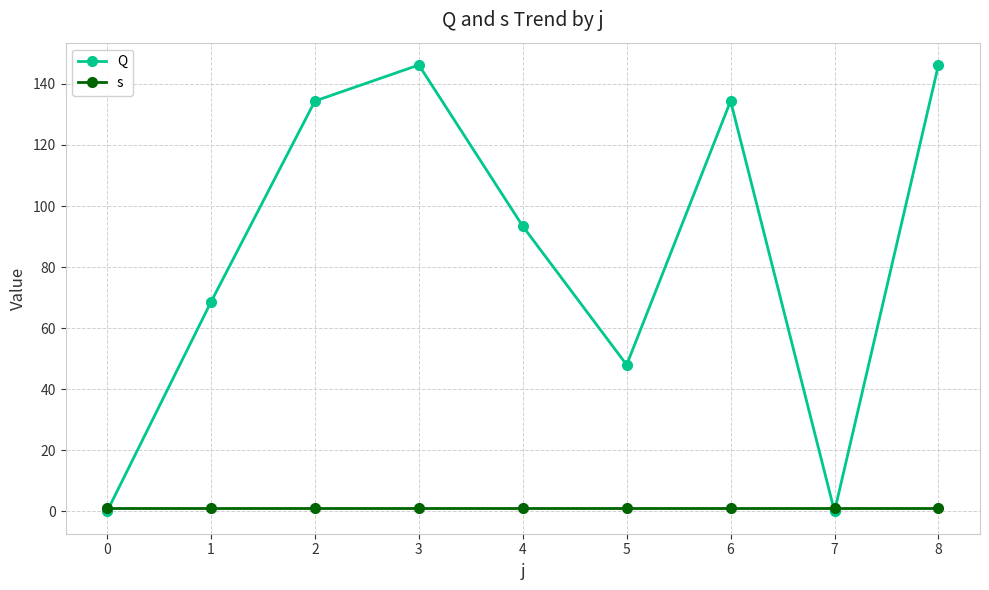

At which label does Q first exceed 93?

2